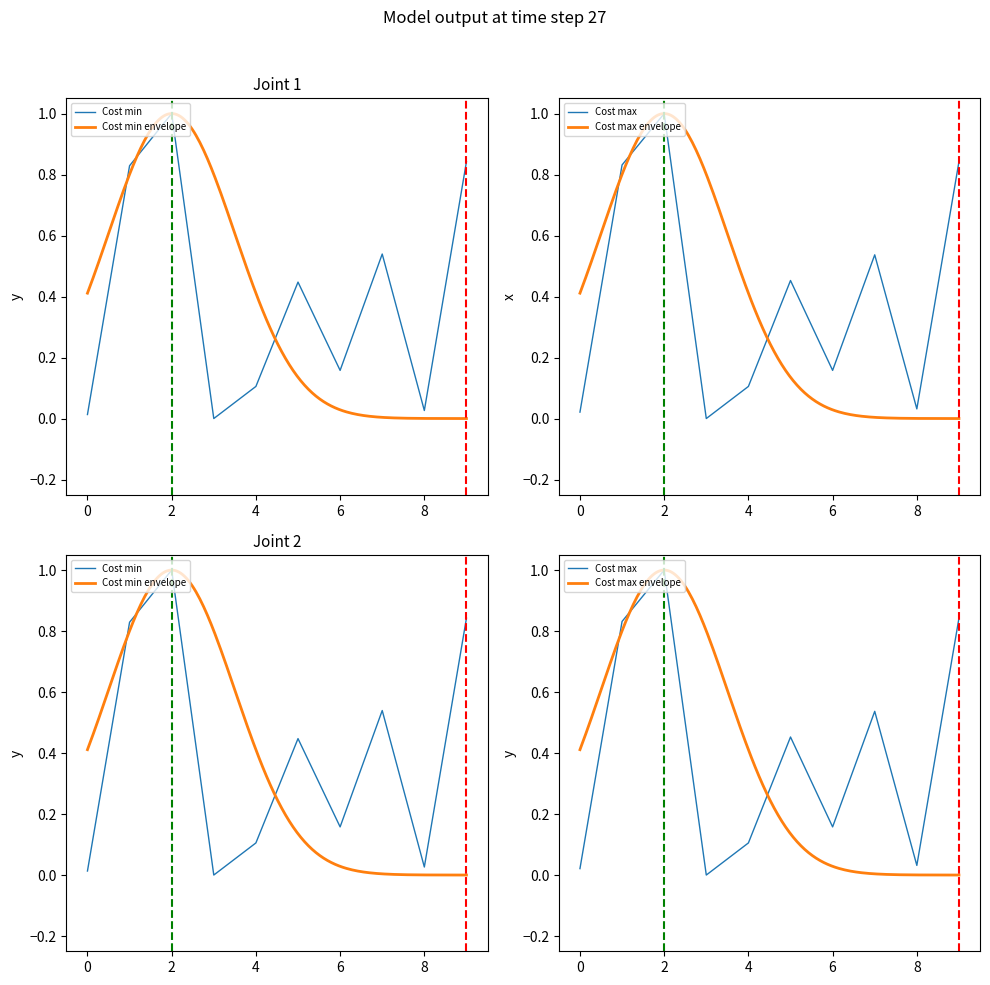

The Cost min series shows 0.8 at 1. True or false?

True